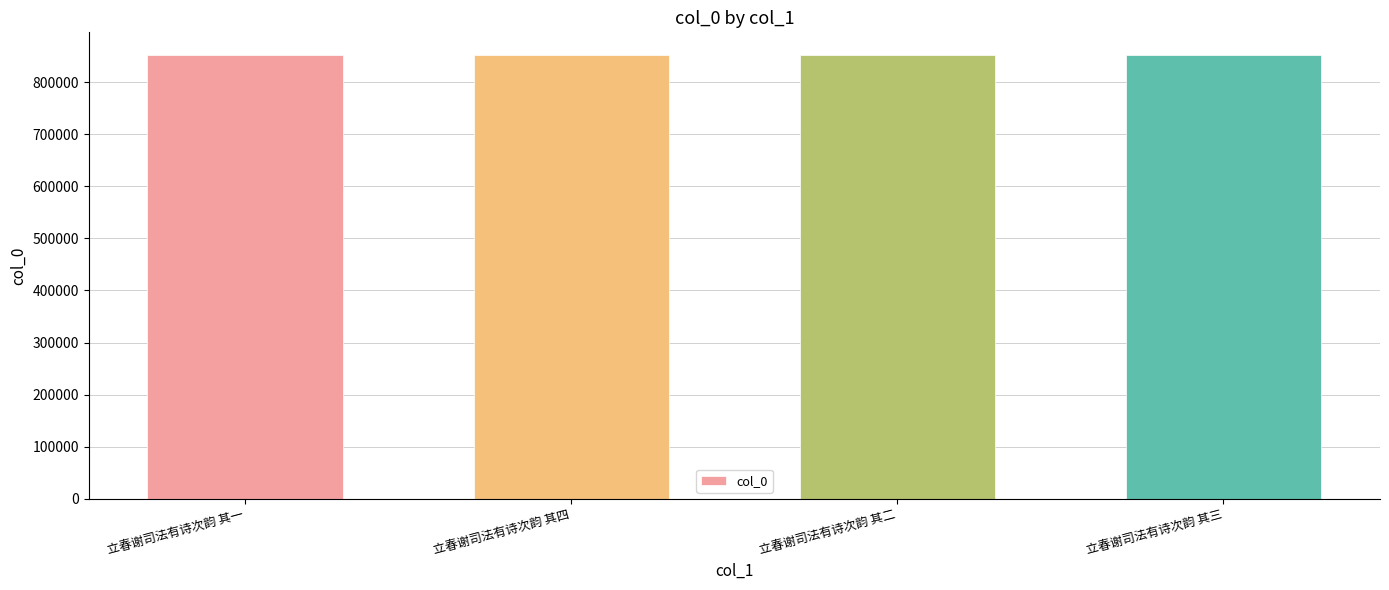

What is the approximate value at 立春谢司法有诗次韵 其三?

852915